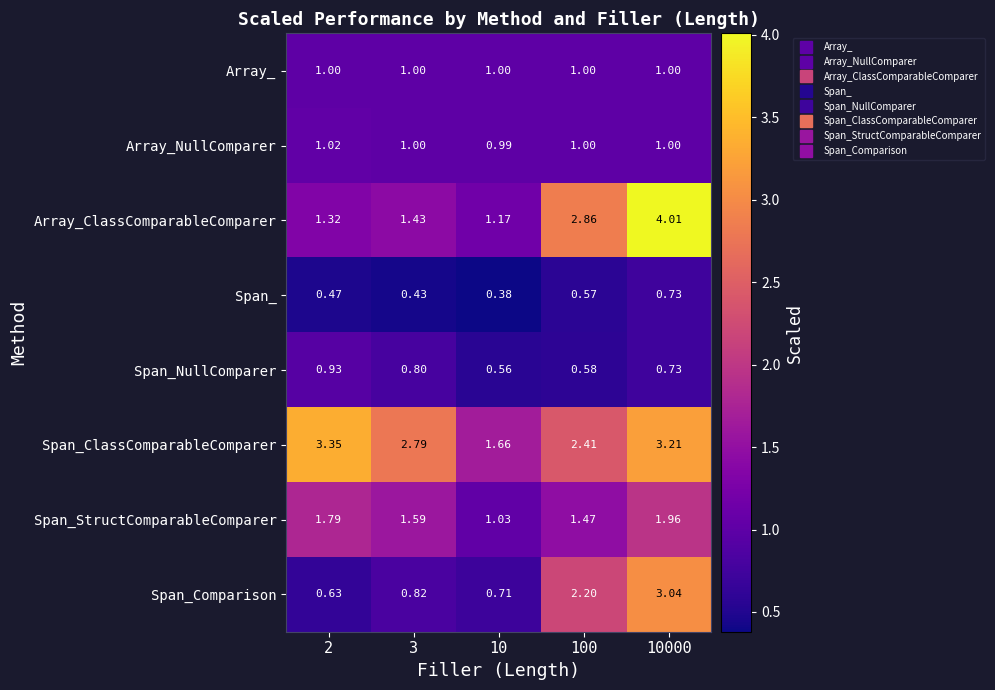

Is the value of Span_ClassComparableComparer at 3 greater than the value of Array_ at 2?

Yes